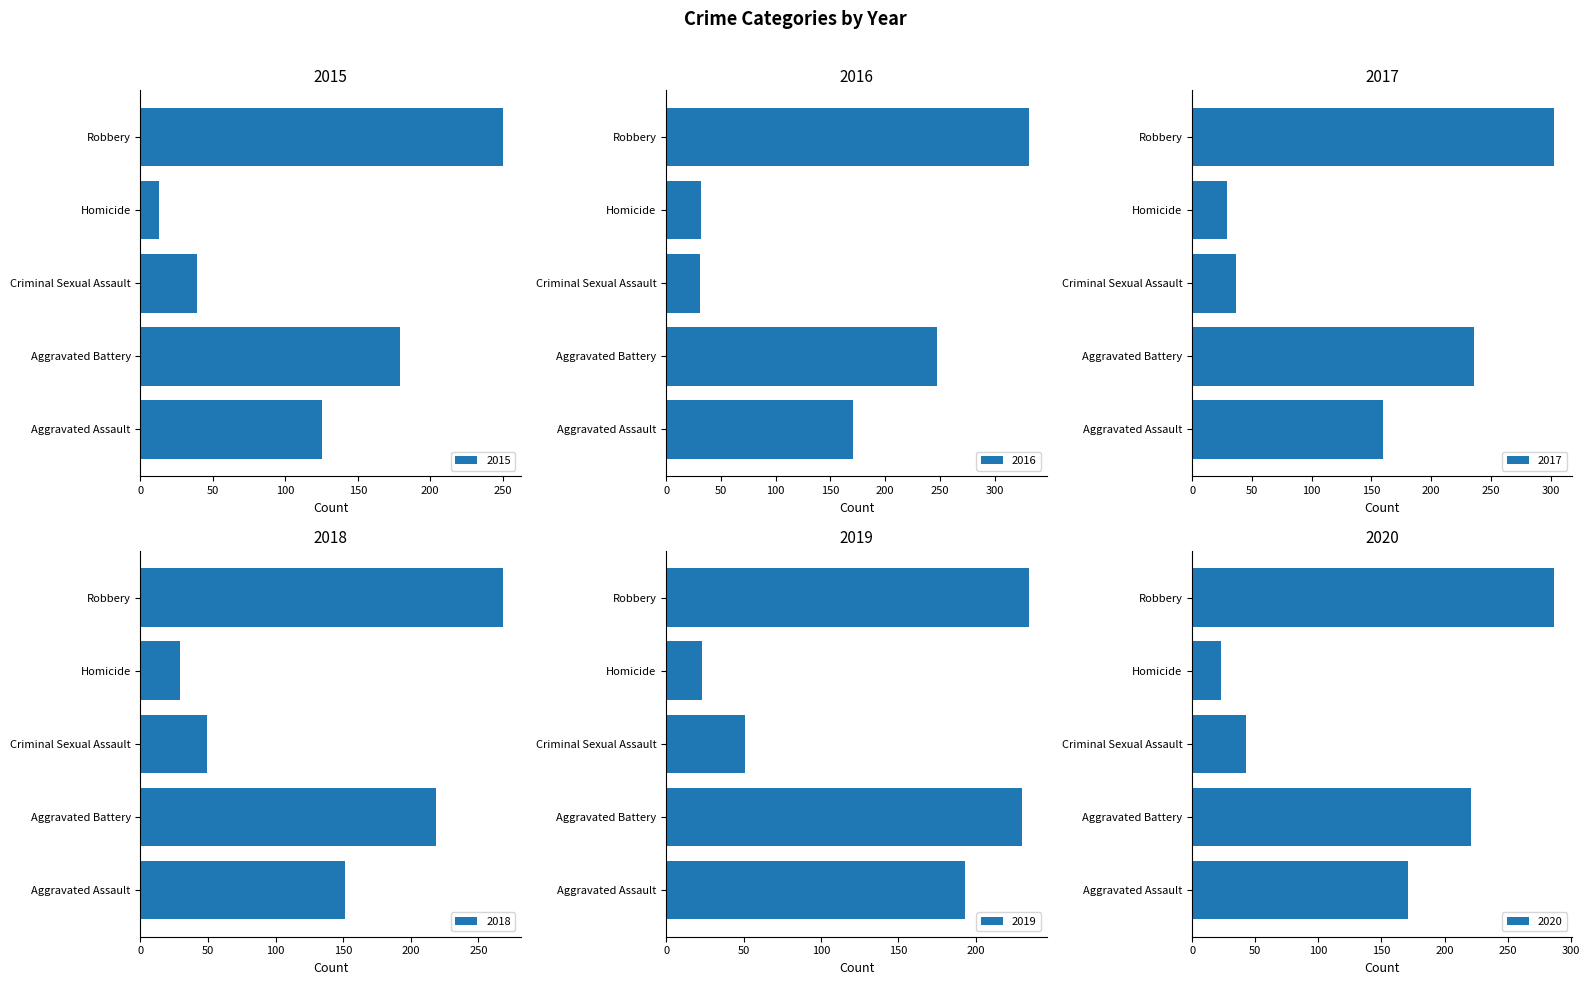

Reading right to left, what are all the values shown in this chart?

2015: Robbery=250	Homicide=13	Criminal Sexual Assault=39	Aggravated Battery=179	Aggravated Assault=125
2016: Robbery=331	Homicide=32	Criminal Sexual Assault=31	Aggravated Battery=247	Aggravated Assault=171
2017: Robbery=303	Homicide=29	Criminal Sexual Assault=37	Aggravated Battery=236	Aggravated Assault=160
2018: Robbery=268	Homicide=29	Criminal Sexual Assault=49	Aggravated Battery=219	Aggravated Assault=151
2019: Robbery=234	Homicide=23	Criminal Sexual Assault=51	Aggravated Battery=230	Aggravated Assault=193
2020: Robbery=287	Homicide=23	Criminal Sexual Assault=43	Aggravated Battery=221	Aggravated Assault=171